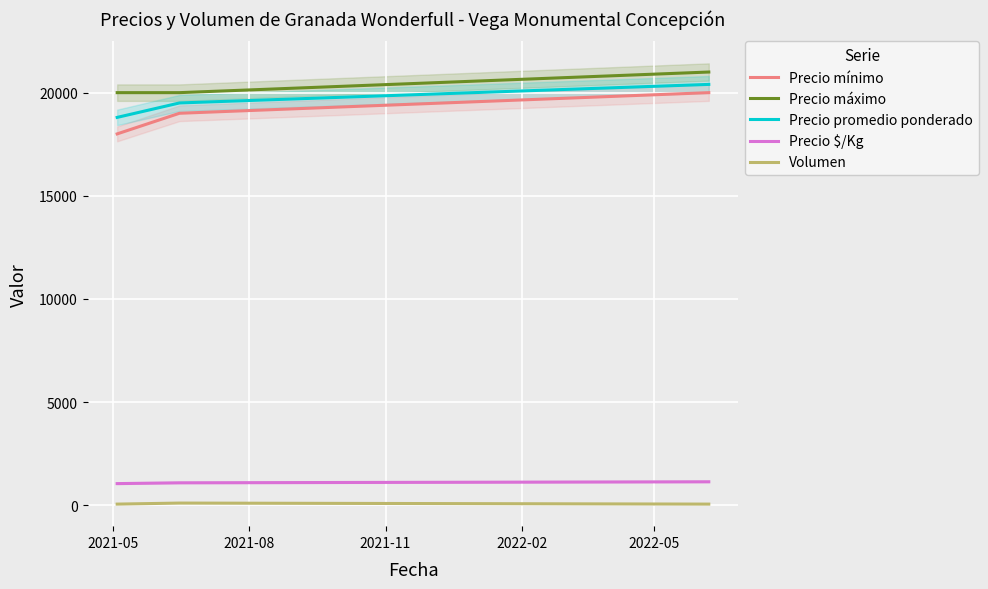

Reading left to right, transcribe all the data shown in this chart.

Precio mínimo: 18000	19000	20000
Precio máximo: 20000	20000	21000
Precio promedio ponderado: 18800	19500	20400
Precio $/Kg: 1044	1083	1133
Volumen: 50	100	50